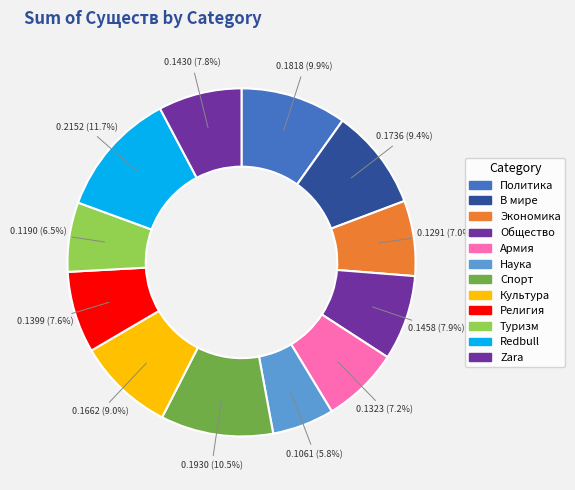

How many slices are in this pie chart?

12